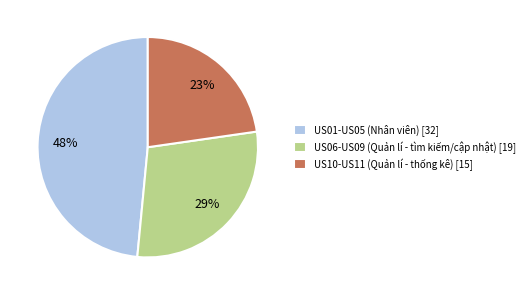

How many segments does this pie chart have?

3